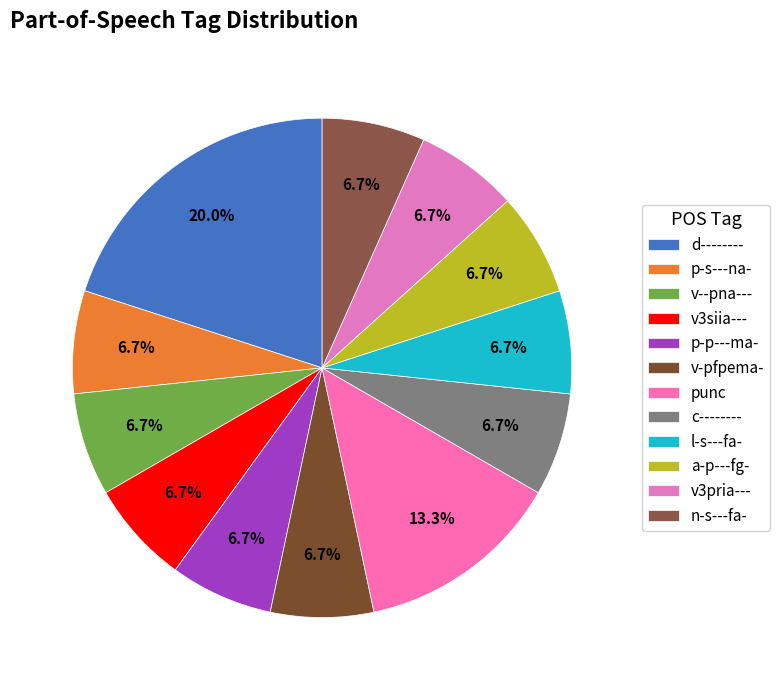

The p-p---ma- slice represents 7% of the pie. True or false?

True